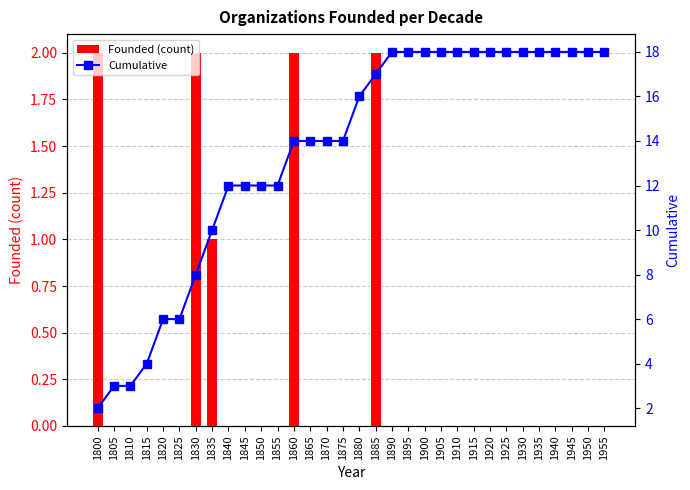

At 1860, list the series in order from smallest to largest.

Founded (count), Cumulative